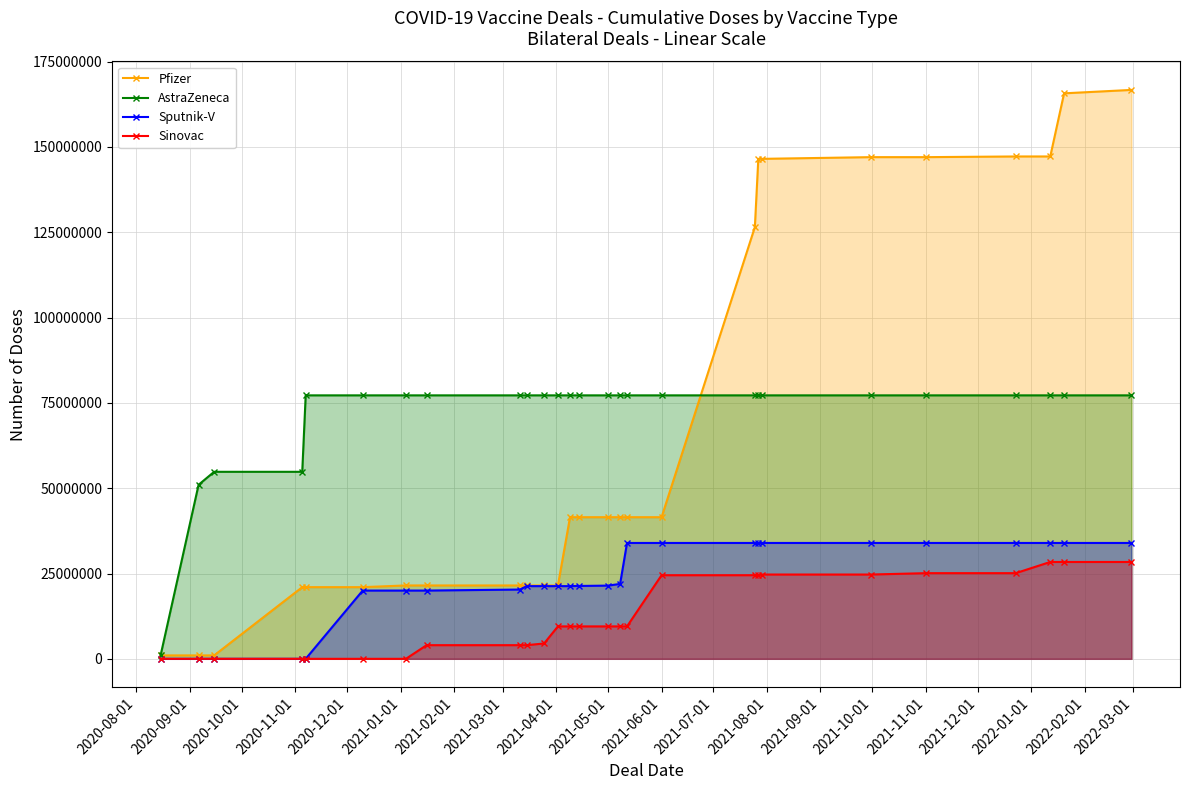

What is the maximum value shown in the chart?

166700760